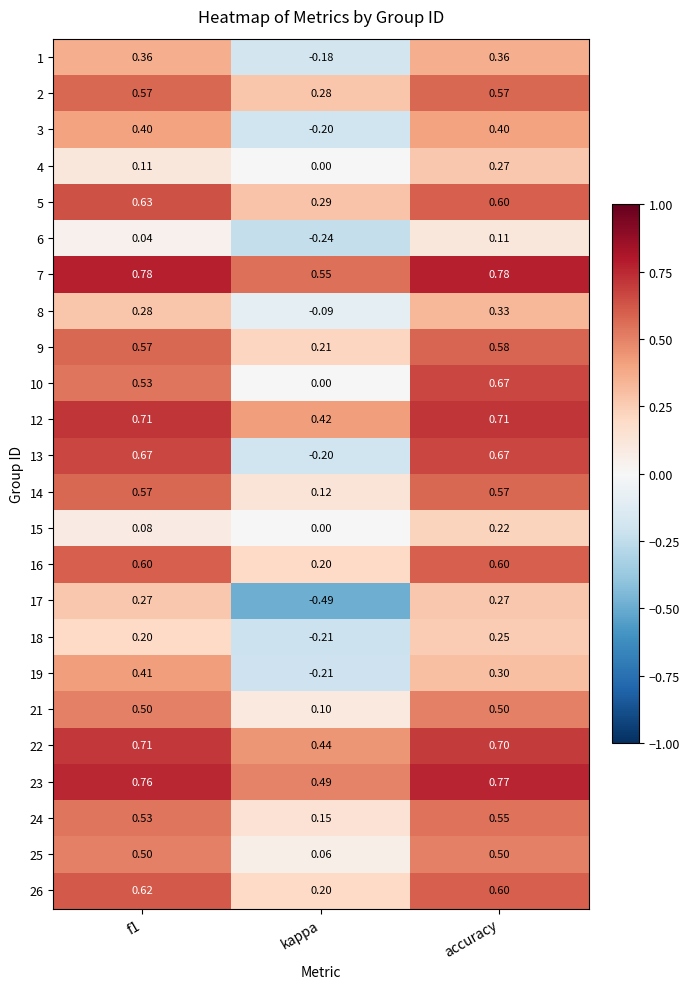

Count the number of categories in the chart.

3